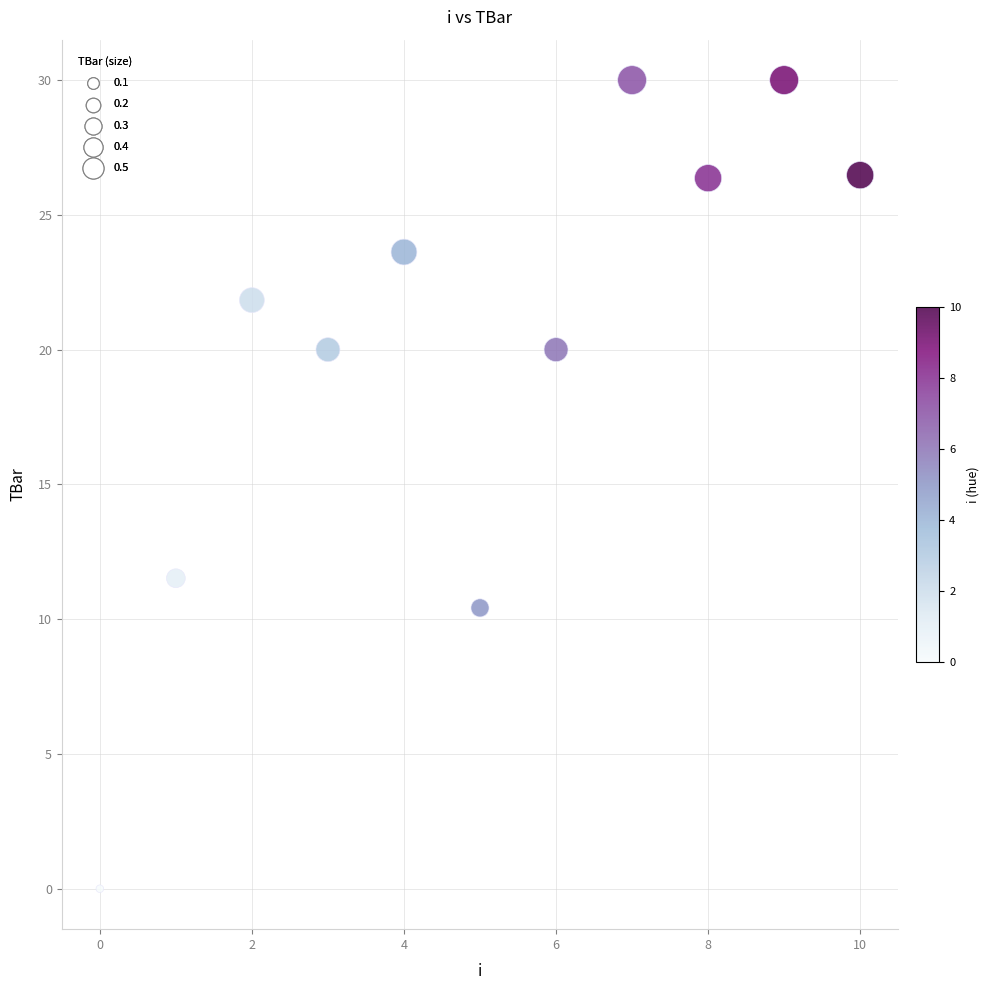

What is the range of Y values (max minus min)?

30.0